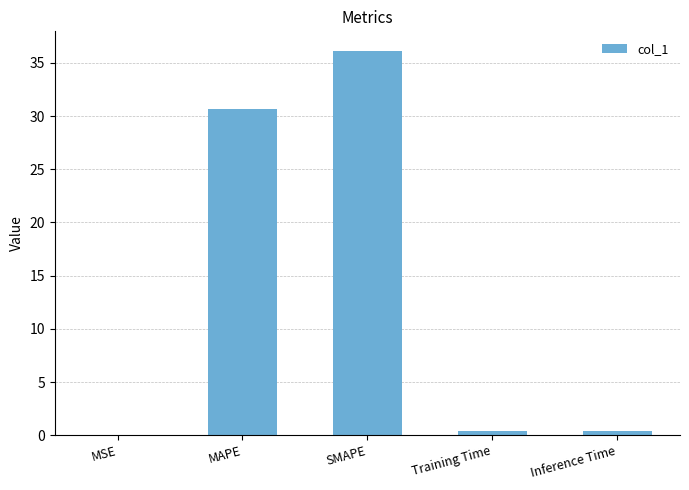

The chart shows a value of 30.6 at MAPE. True or false?

True